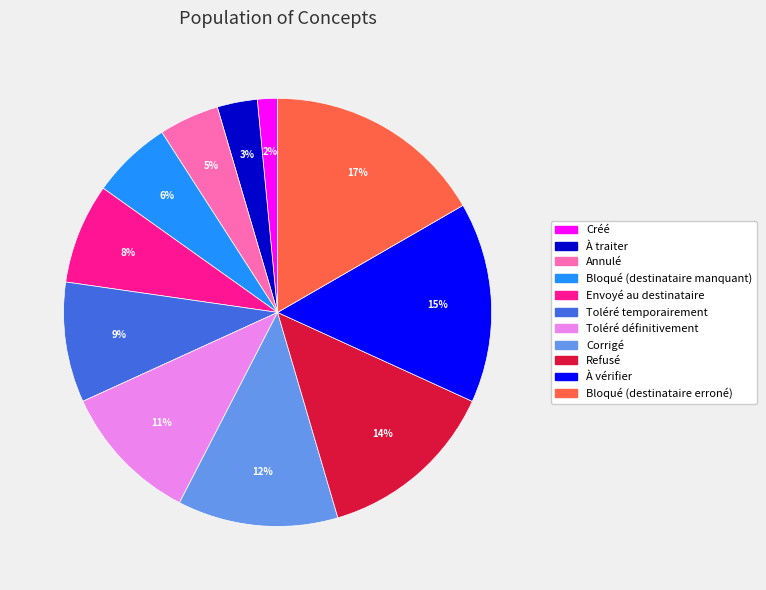

To the nearest percent, what percentage of the pie is À traiter?

3%